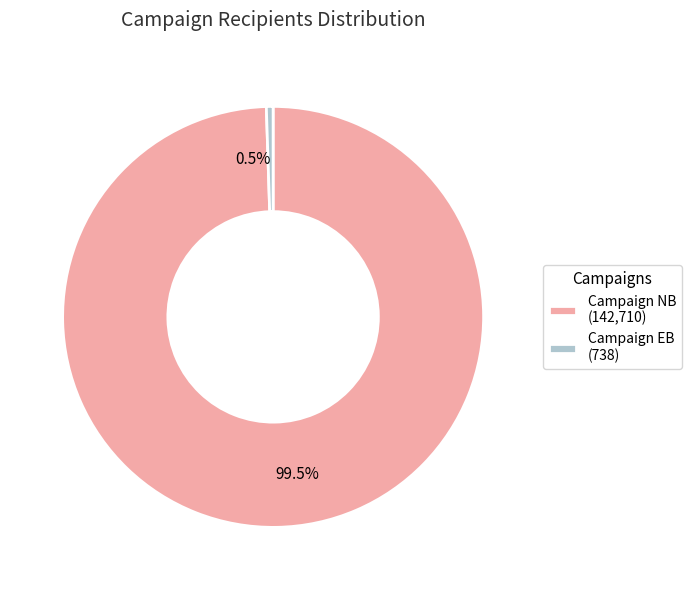

What is the total percentage of 0.5% and 99.5%?

100.0%